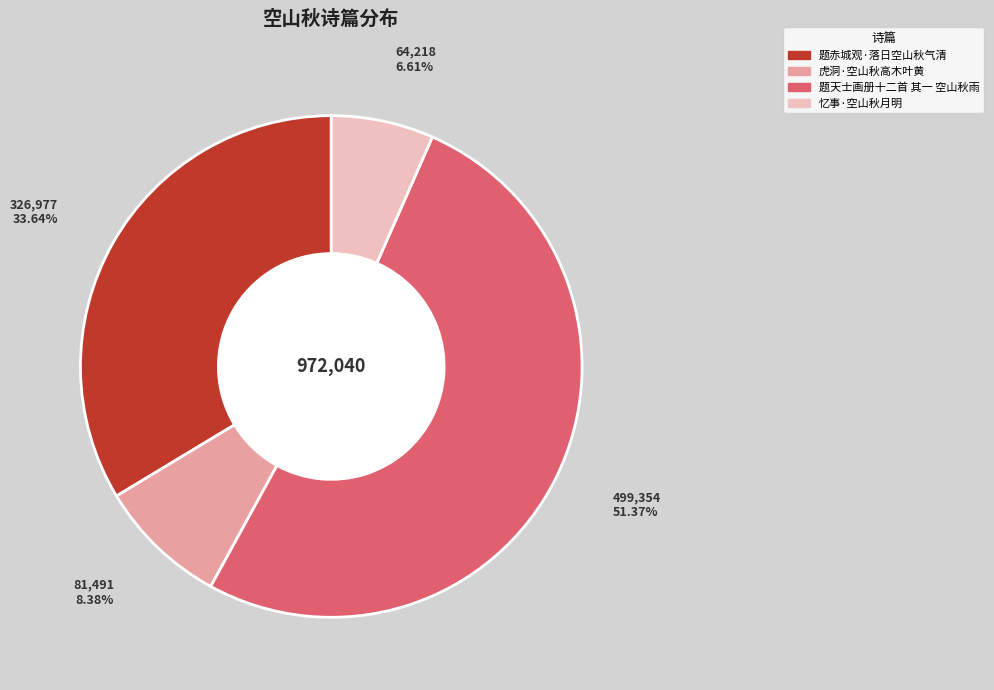

What is the smallest slice in the pie chart?

忆事·空山秋月明